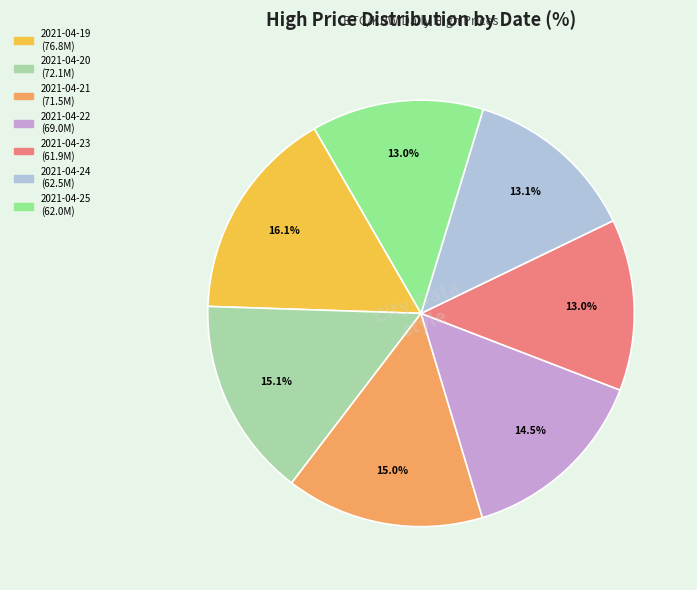

Combined, do 2021-04-23 and 2021-04-21 account for over 50%?

No